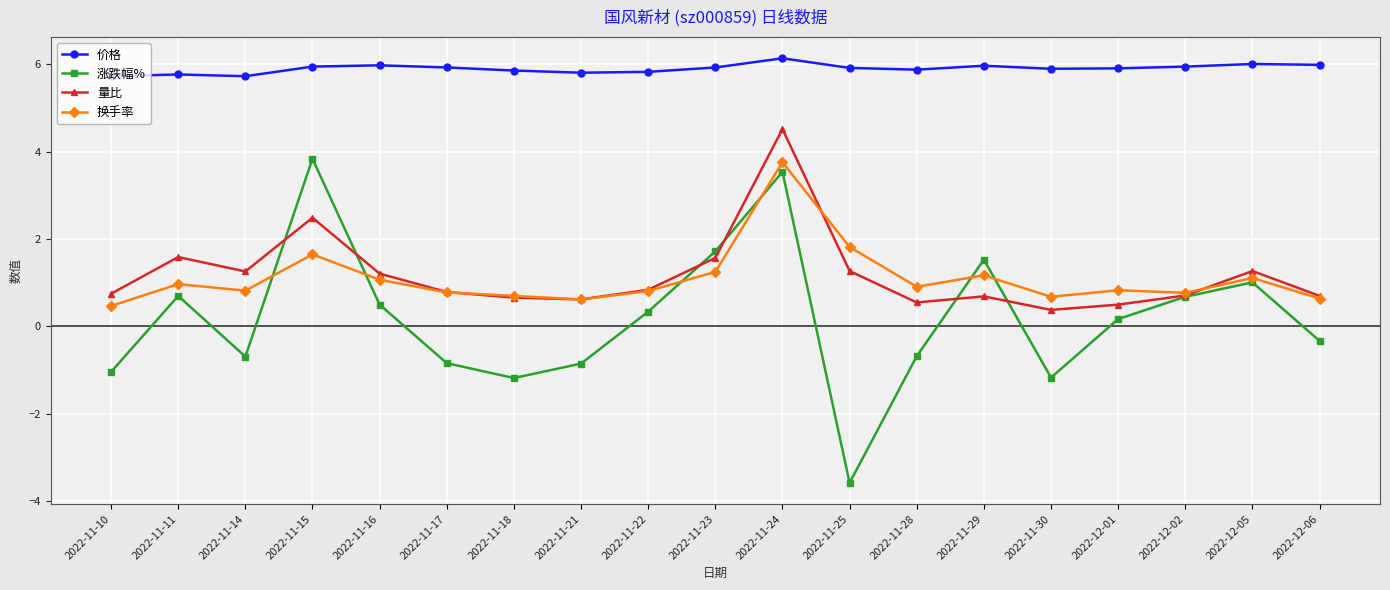

At which category is the sum across all series the highest?

2022-11-24